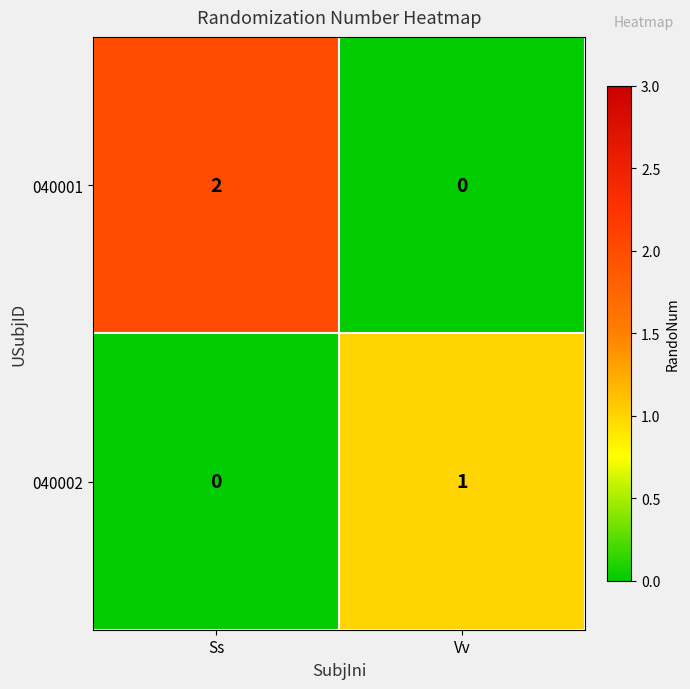

Which category has the highest value in the 040002 series?

Vv